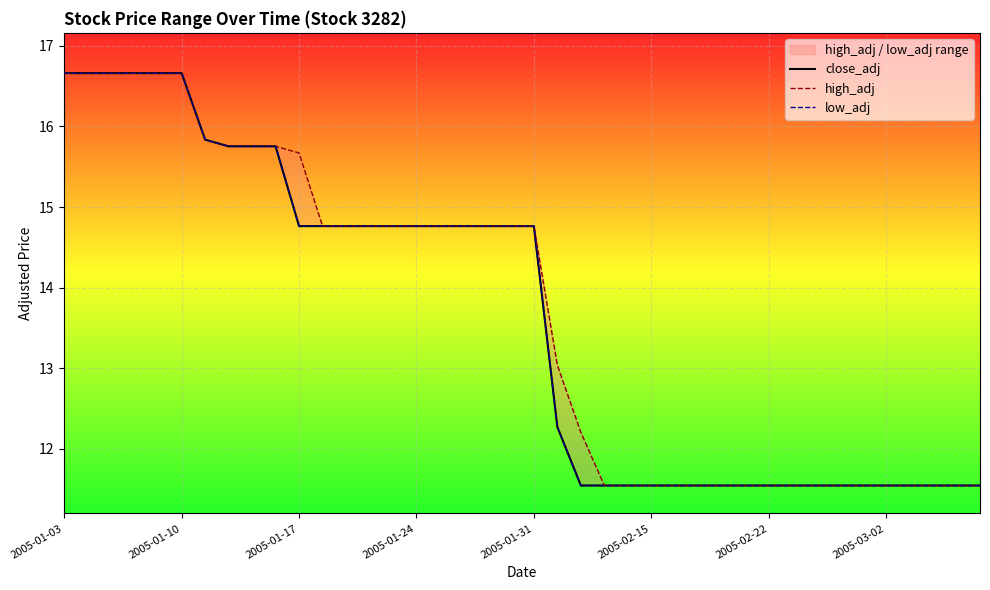

Between 2005-02-22 and 16, which series saw the biggest shift?

close_adj